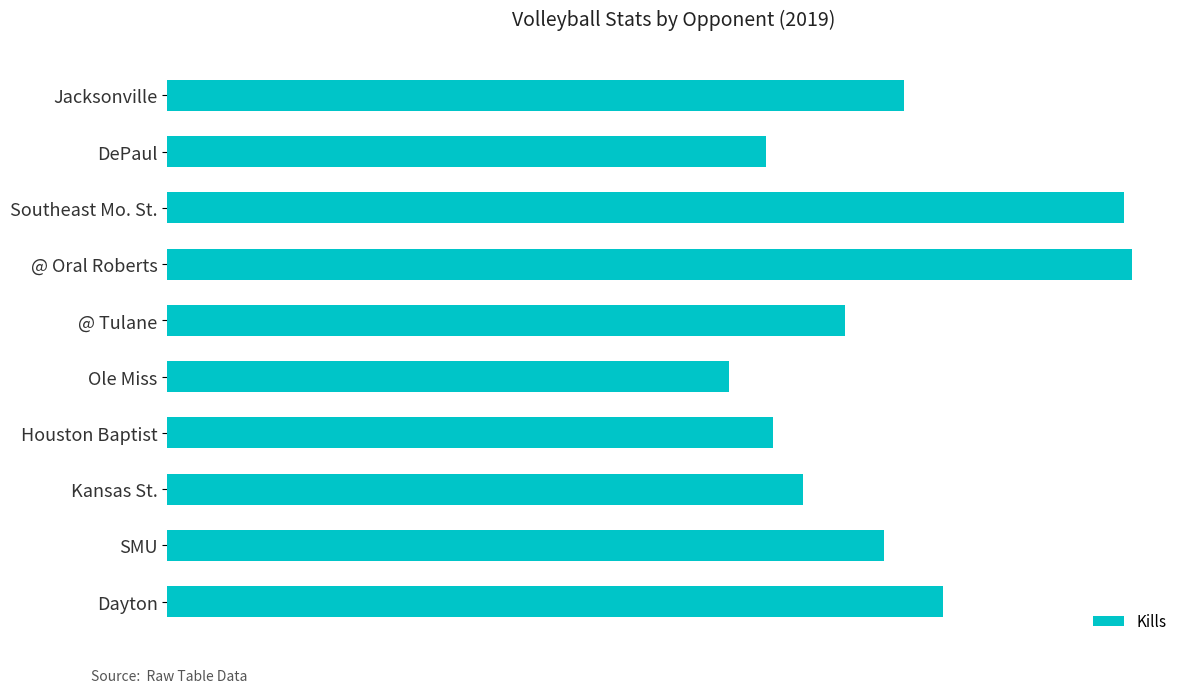

Does the chart contain any negative values?

No